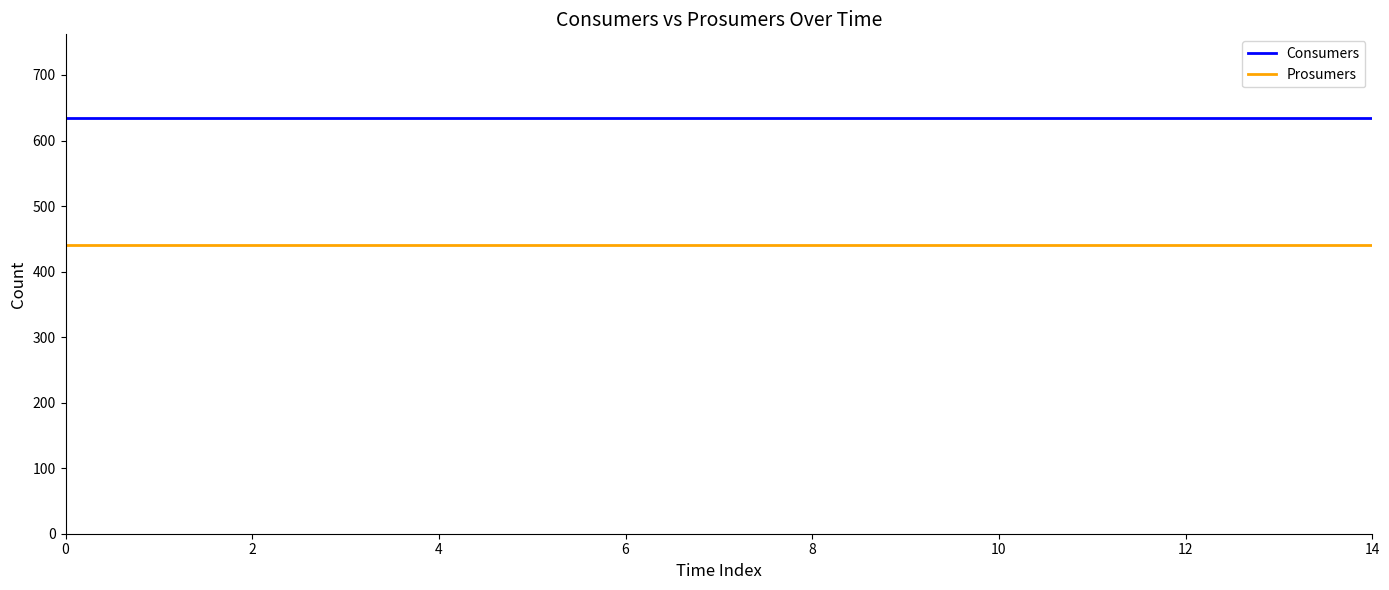

What is the sum of all Prosumers values?

6600